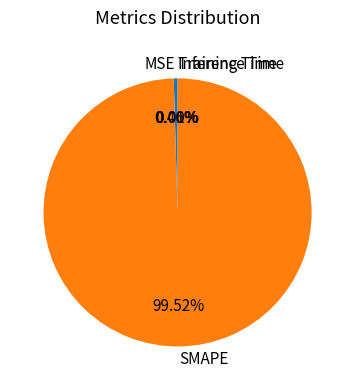

Which has a higher value, SMAPE or MSE?

SMAPE